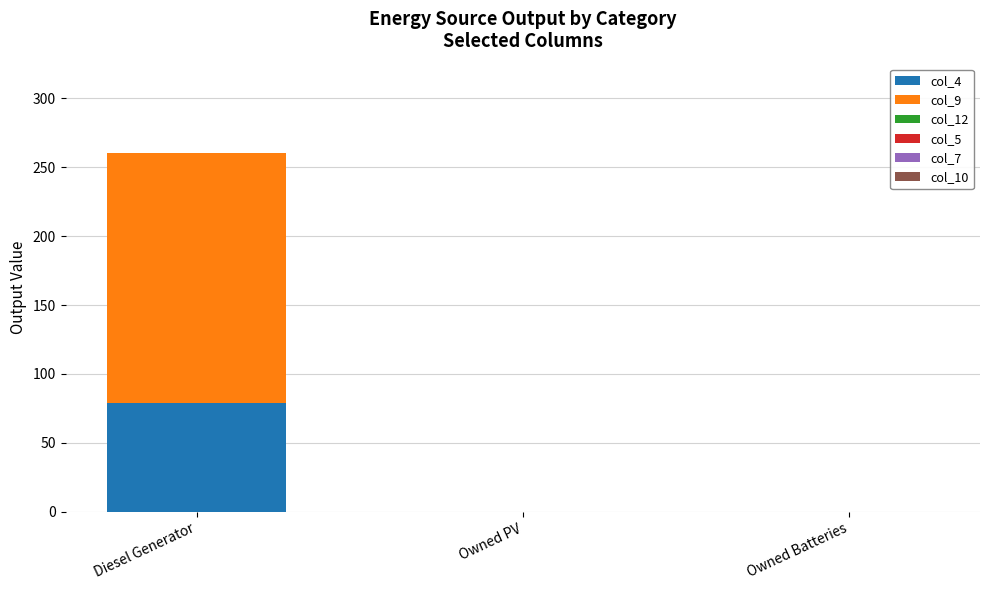

Are the bars grouped side by side (vs. stacked)?

No